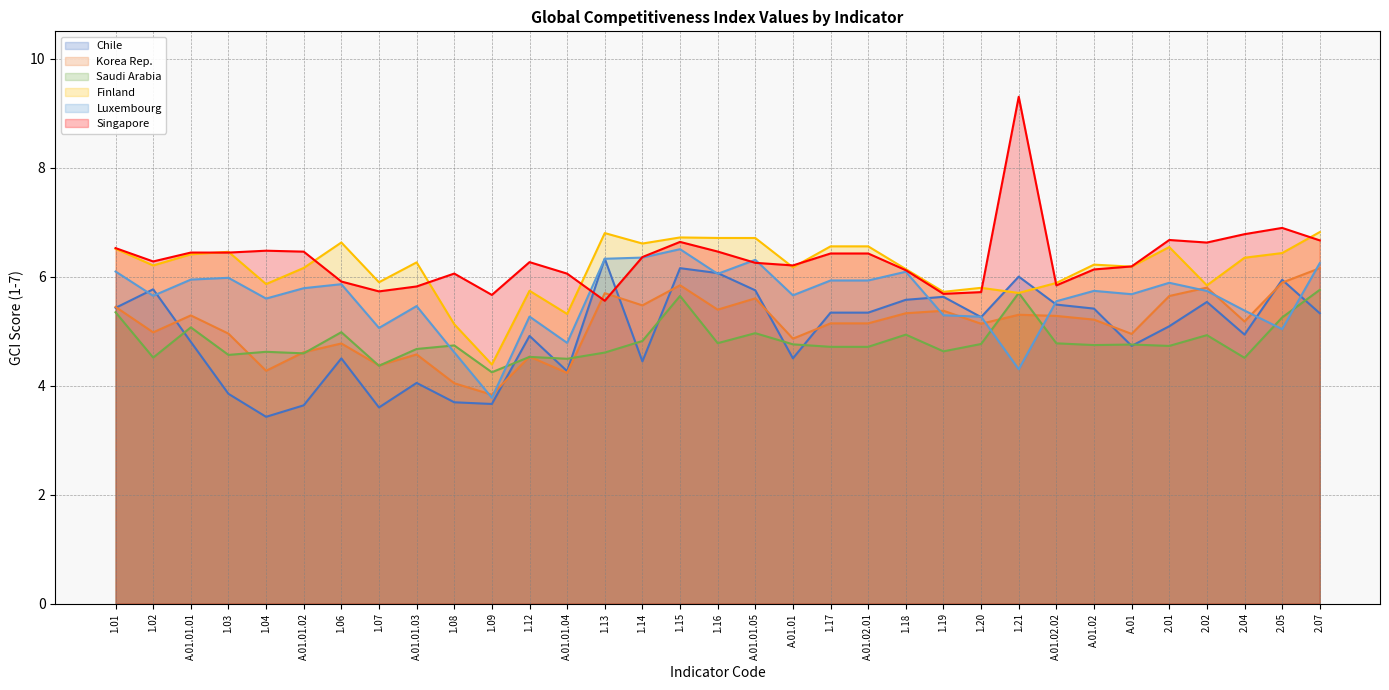

True or false: Korea Rep. has a value of 8.6 at 1.18.

False